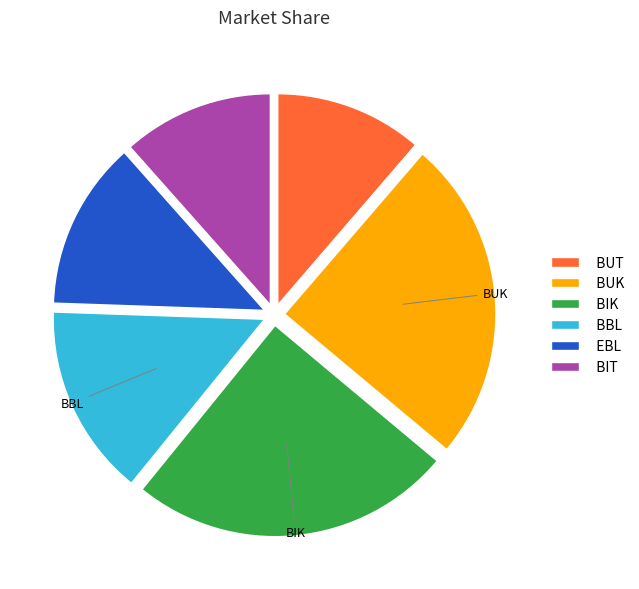

Count the number of slices in the pie.

6